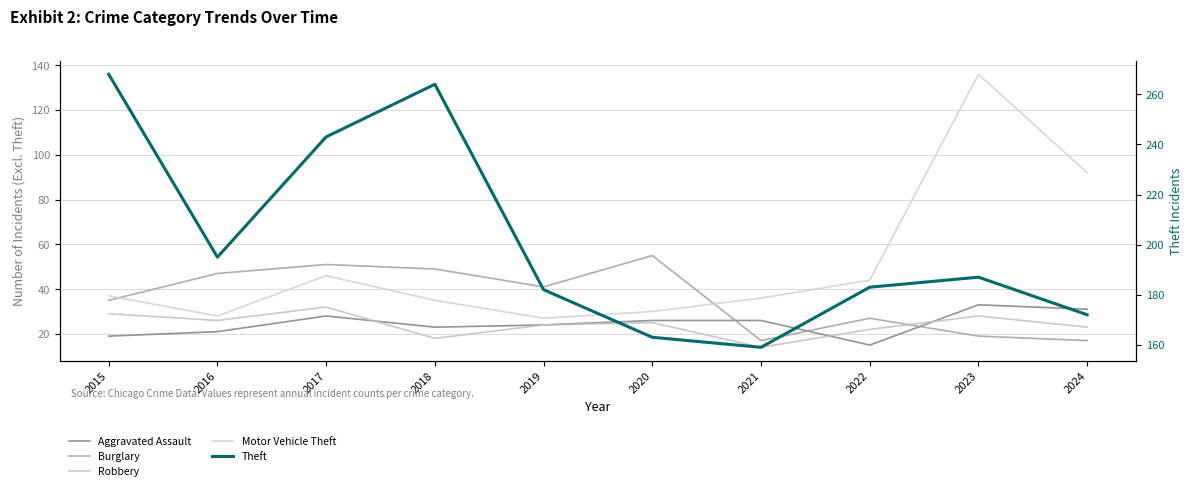

What is the maximum value shown in the chart?

268